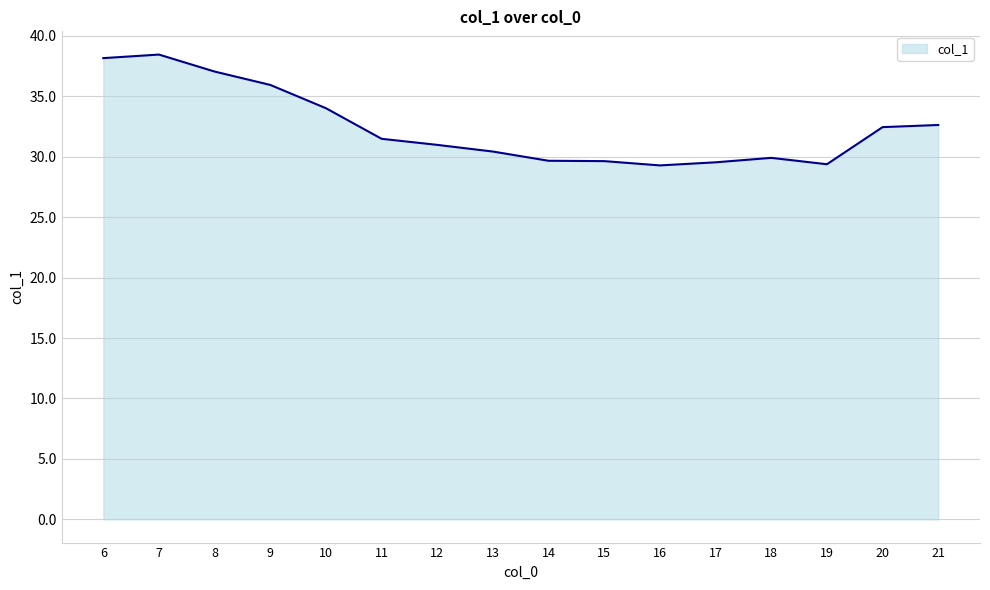

What is the change in value from 7 to 18?

-8.5